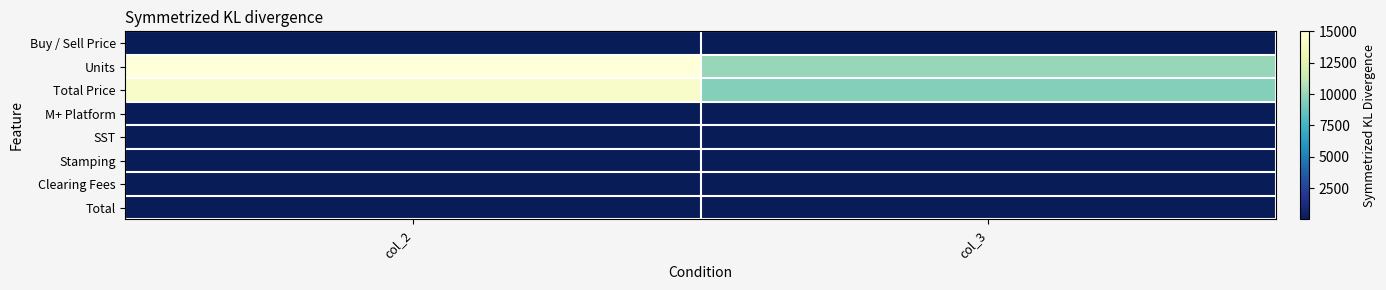

How many data points does each series have?

2